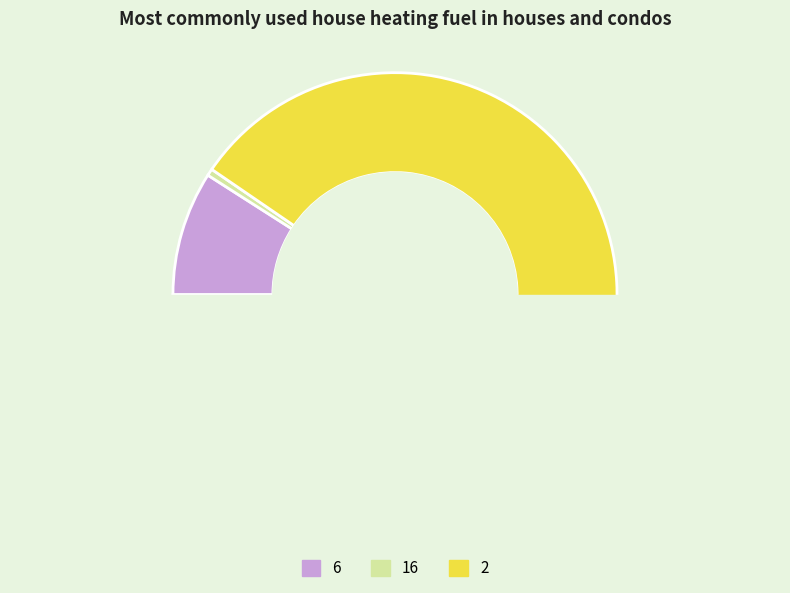

Rank the categories by value from highest to lowest.

2, 6, 16